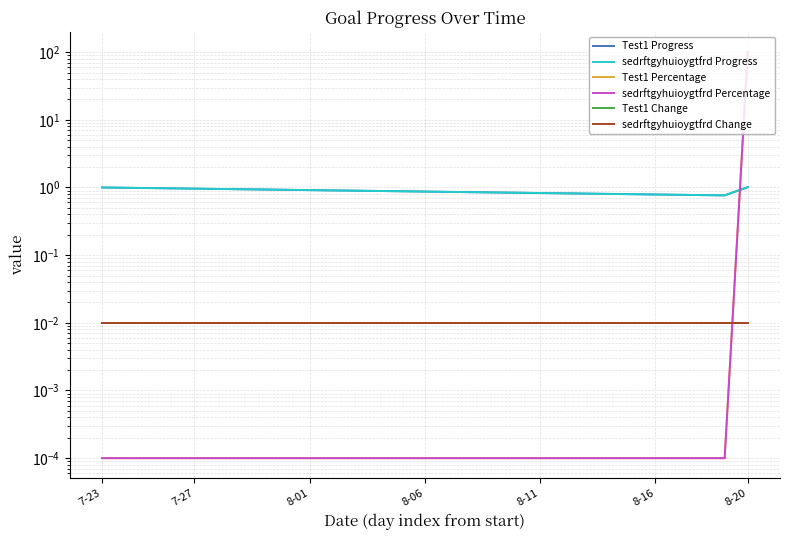

Which category has the lowest value across all series?

7-23